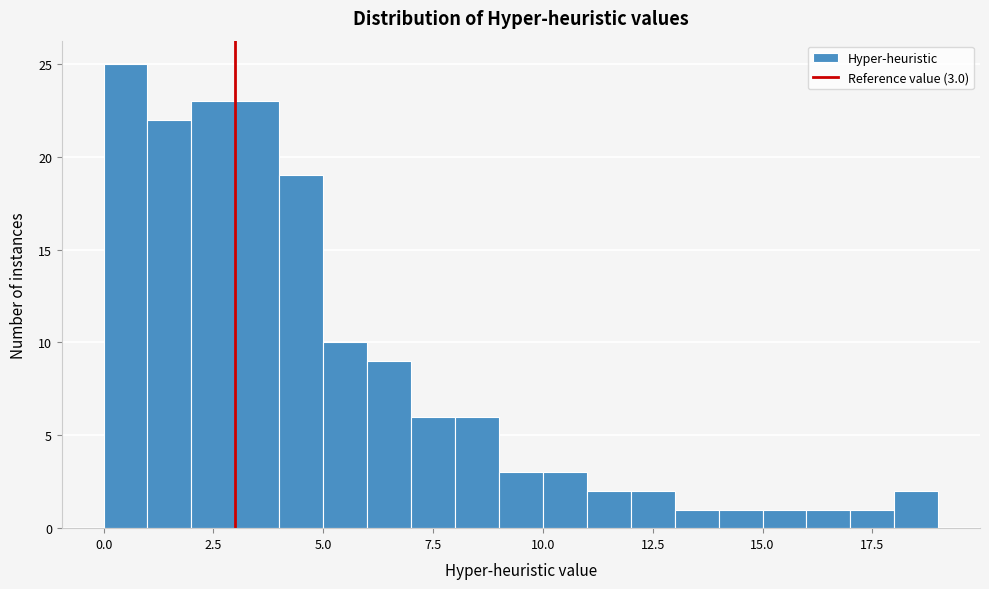

Read against the x-axis, roughly where is the centre of the tallest bar?

0.5